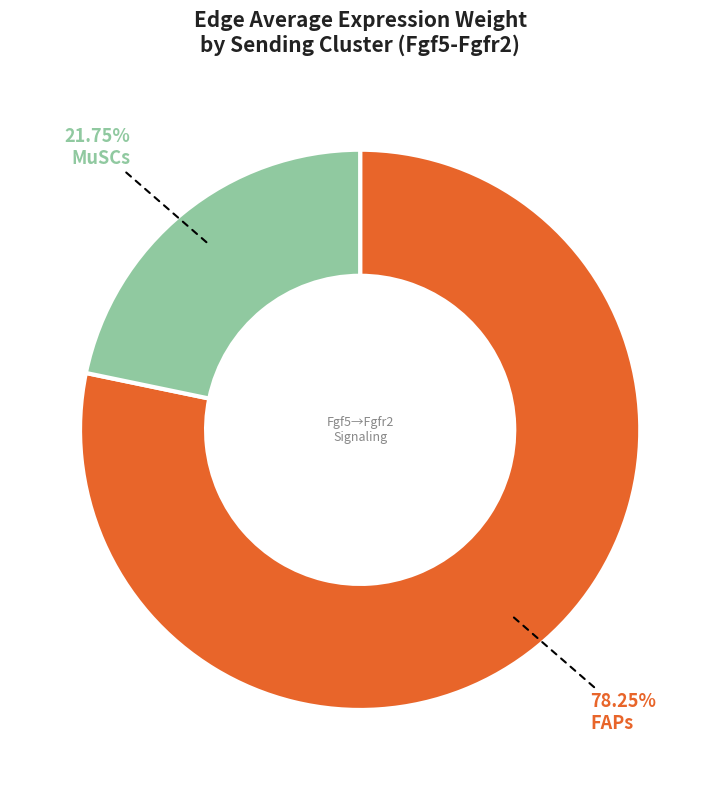

What is the majority slice?

FAPs